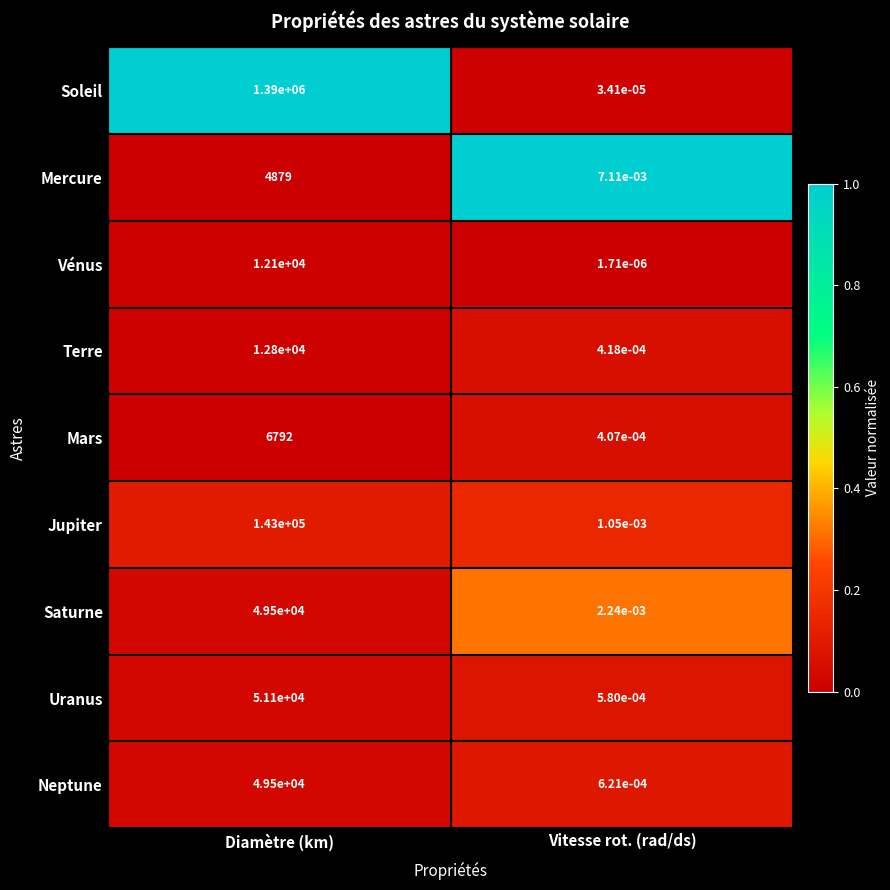

Rank the series at Vitesse rot. (rad/ds) from highest to lowest value.

Mercure, Saturne, Jupiter, Neptune, Uranus, Terre, Mars, Soleil, Vénus